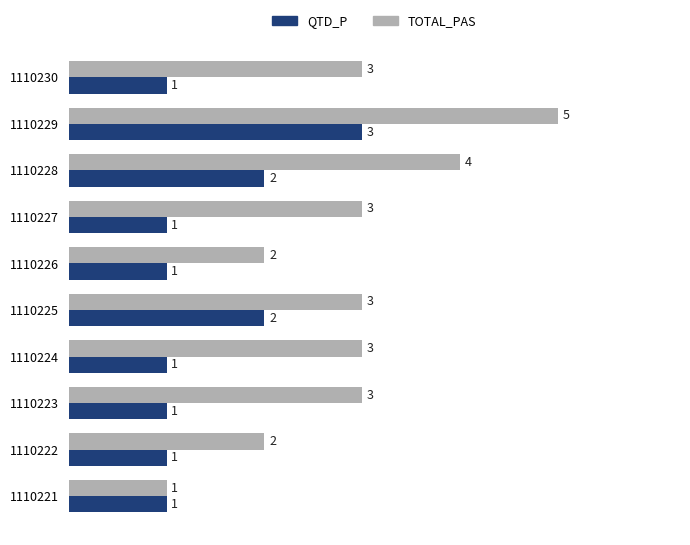

Read the TOTAL_PAS value at 1110225.

3